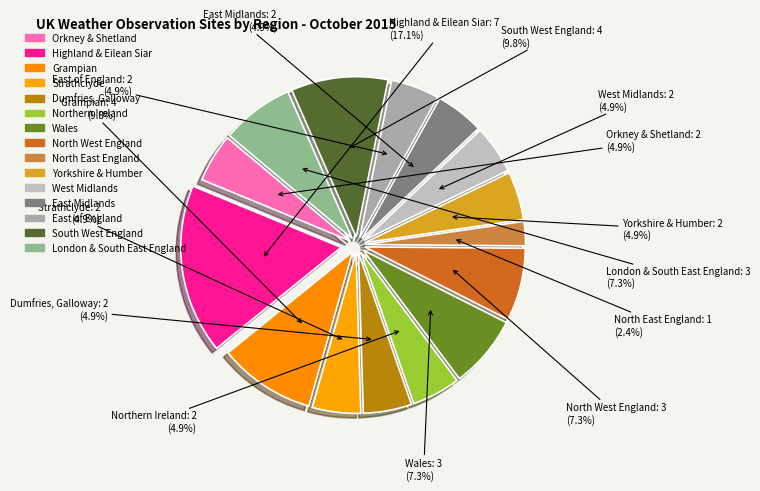

Does Strathclyde represent more than half of the total?

No